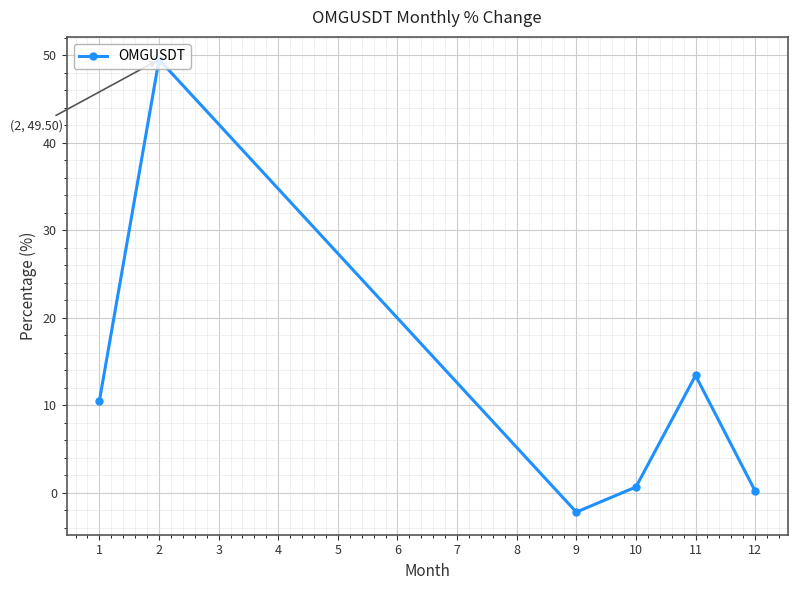

Rank the categories by value from lowest to highest.

9, 12, 10, 1, 11, 2